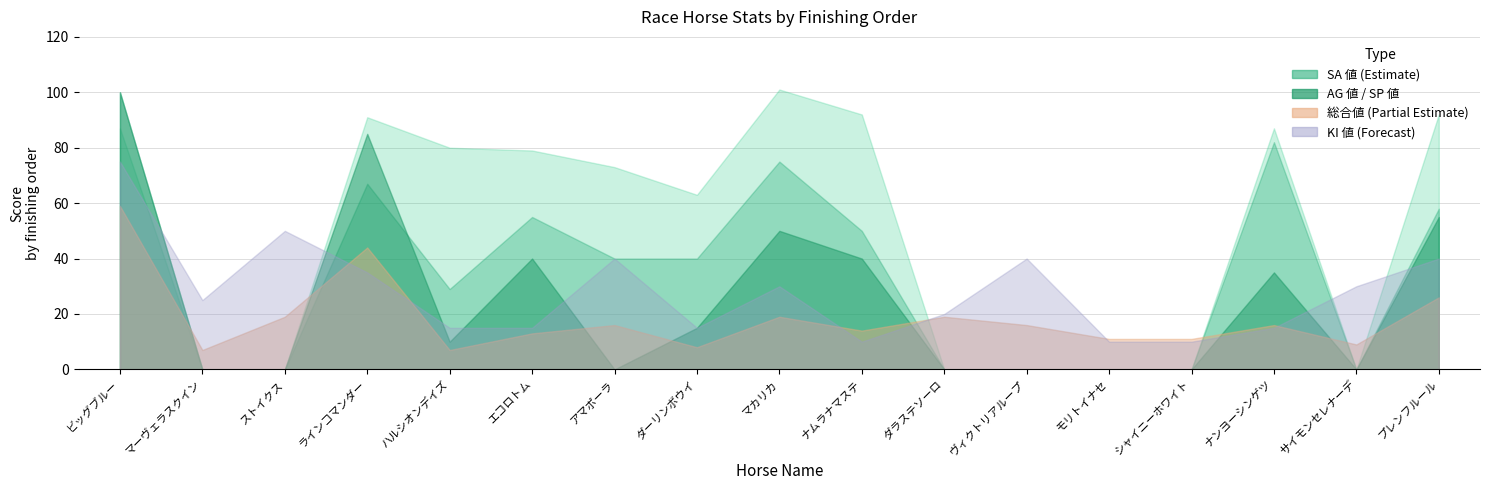

Which series ends up on top after the final intersection of KI 値 and SA 値?

SA 値